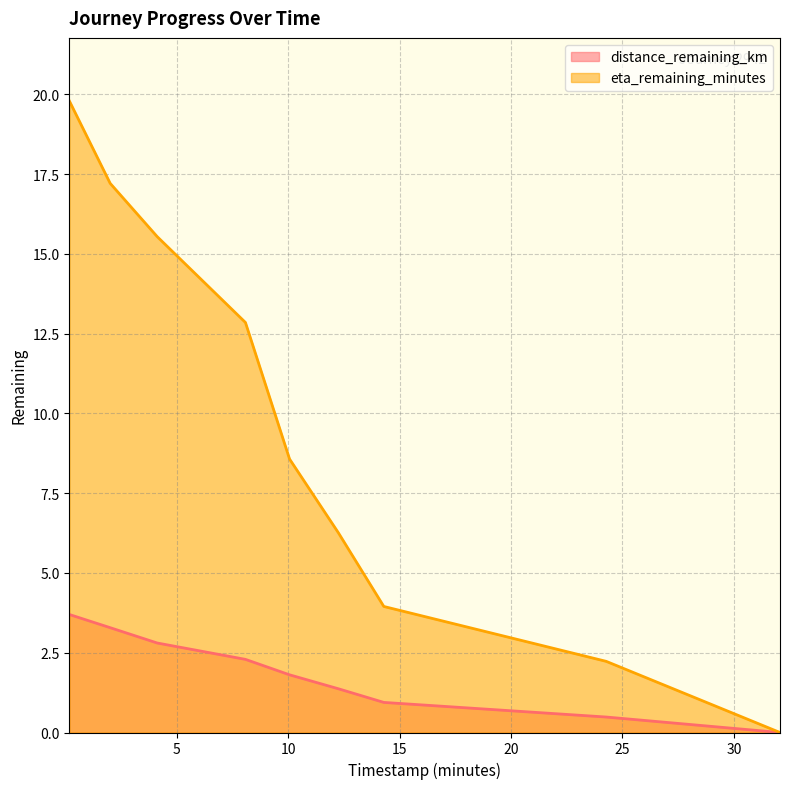

Is the value of eta_remaining_minutes at 12.25 greater than the value of distance_remaining_km at 4.12?

Yes